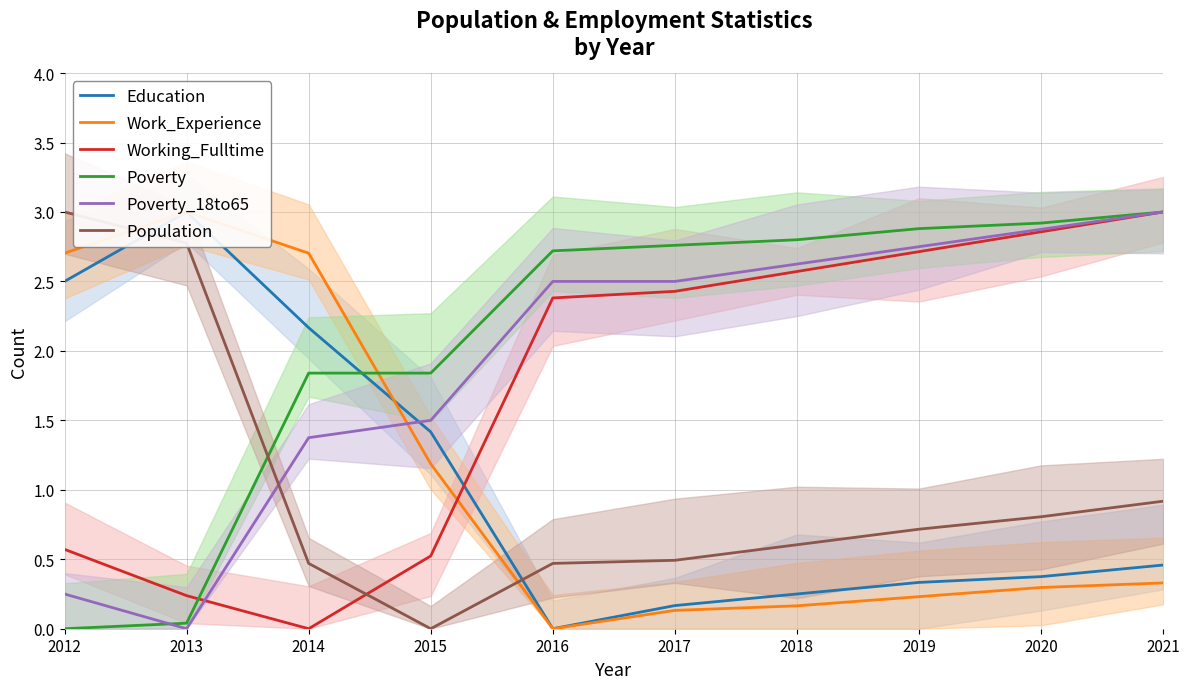

What is the difference between the second highest and second lowest values in the Education series?

2.3